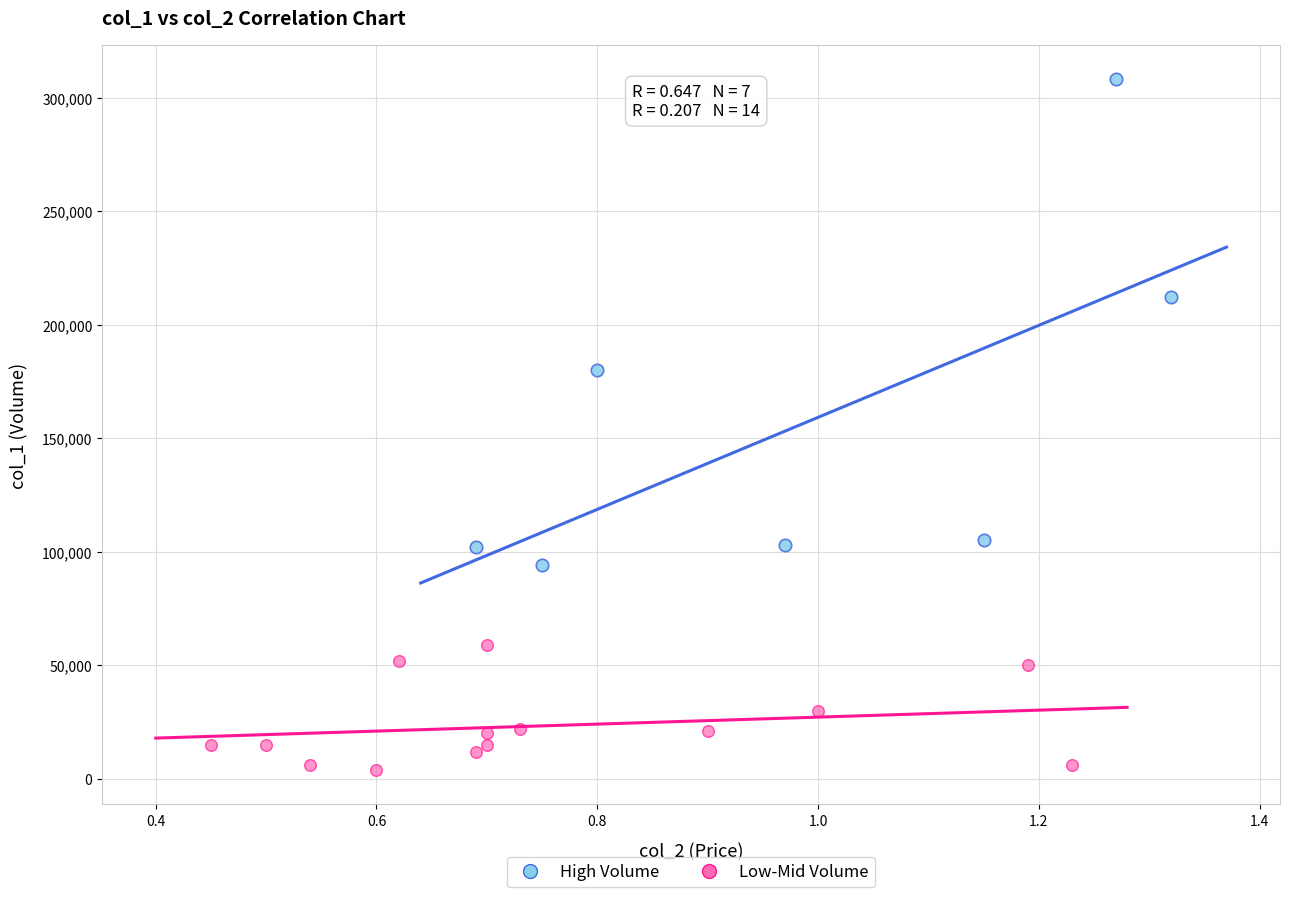

Which series contains the highest Y value?

High Volume